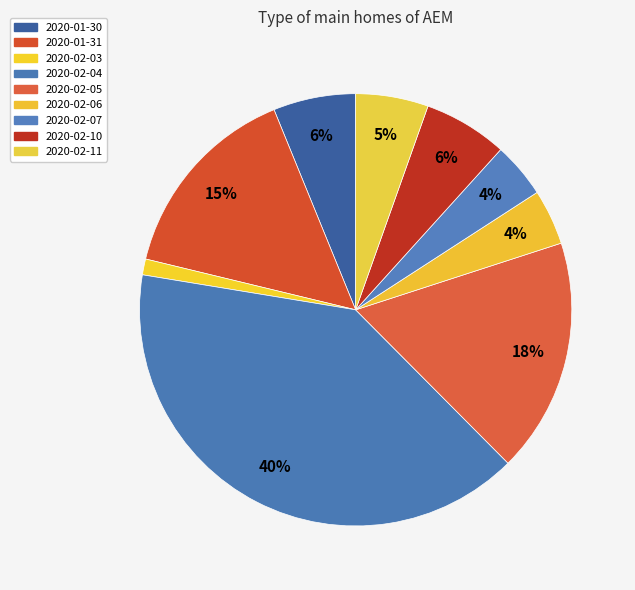

What is the smallest slice in the pie chart?

2020-02-03